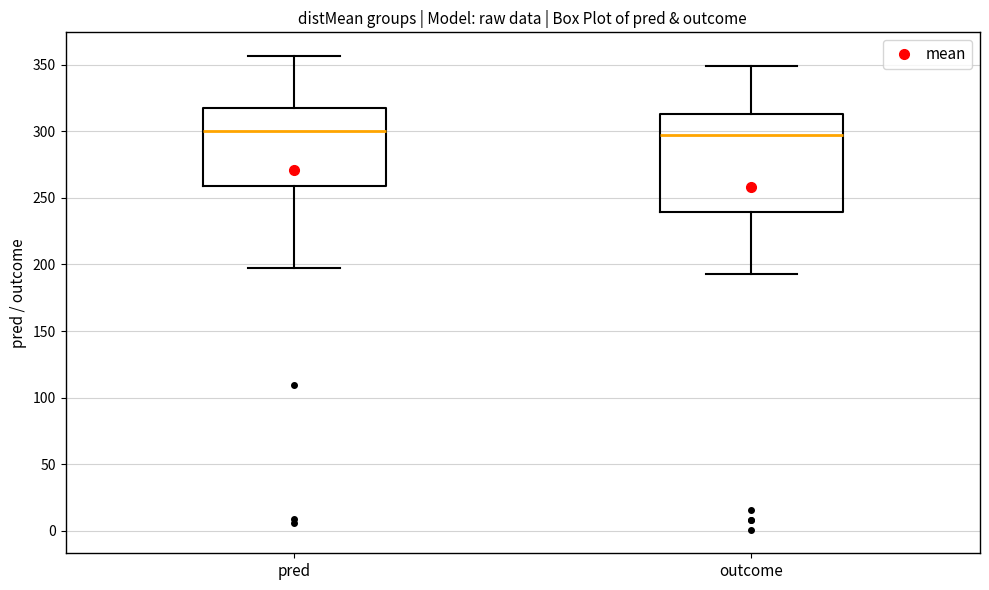

Reading left to right, read every box against the y-axis: the position of its median line, the range the box covers, and the ends of its whiskers. The values are not printed on the chart, so give them approximately, as read against the axis.

pred: median 300, box 260 to 315, whiskers 195 to 355
outcome: median 295, box 240 to 315, whiskers 195 to 350